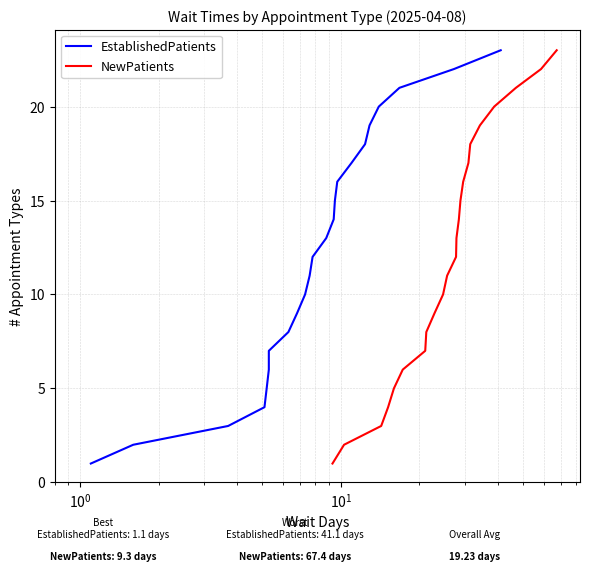

What is the highest value of the NewPatients series?

23